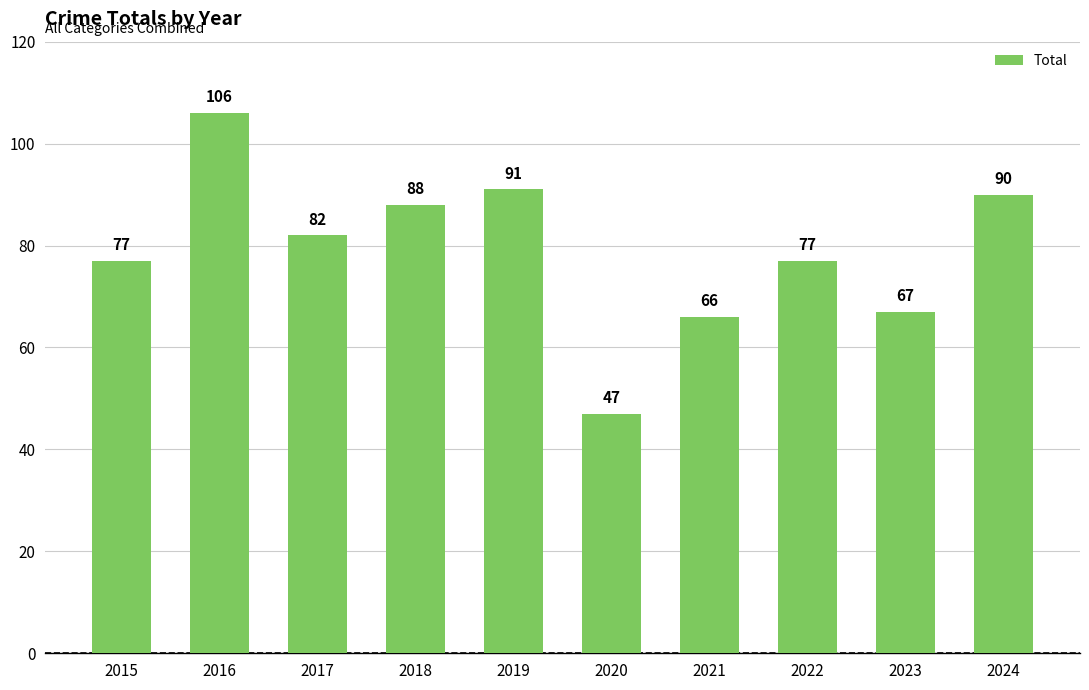

At which label does the data first exceed 82?

2016